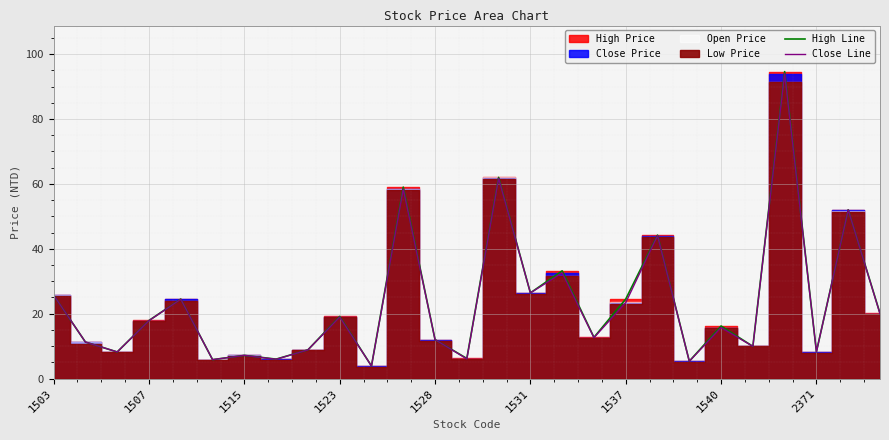

At which category is the sum across all series the highest?

23